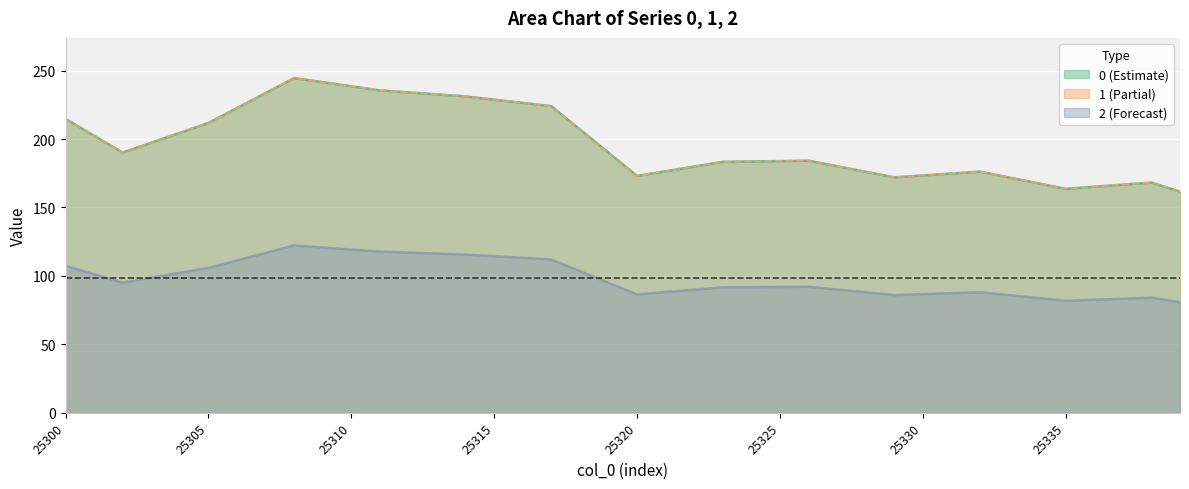

What is the sum of the 2 values at 25300 and 25312?

448.9